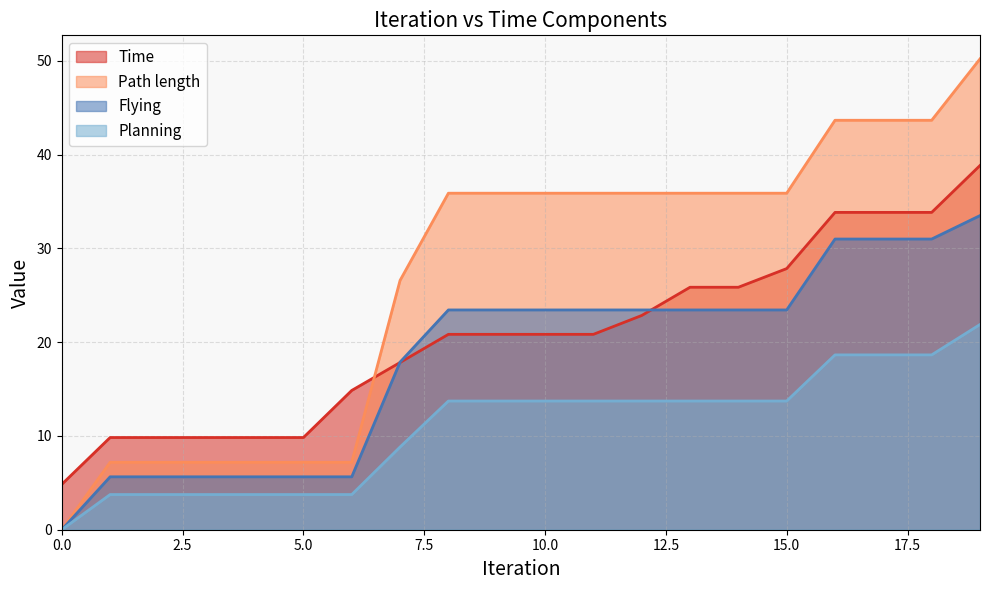

List the labels in order of Time value, smallest first.

0, 1, 2, 3, 4, 5, 6, 7, 8, 9, 10, 11, 12, 13, 14, 15, 16, 17, 18, 19